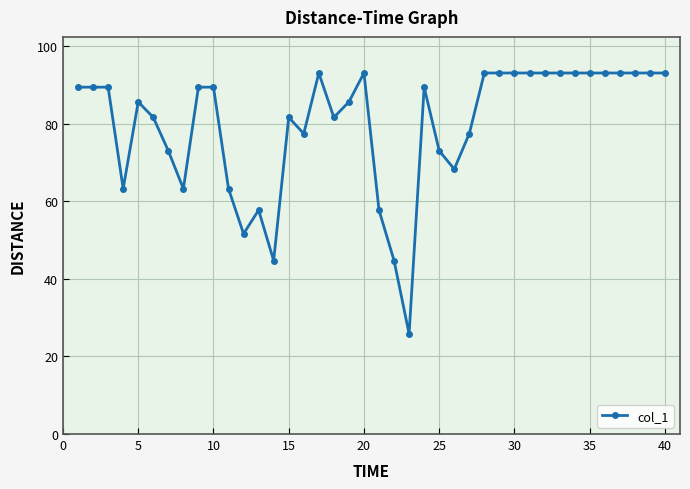

How many data points does each series have?

40